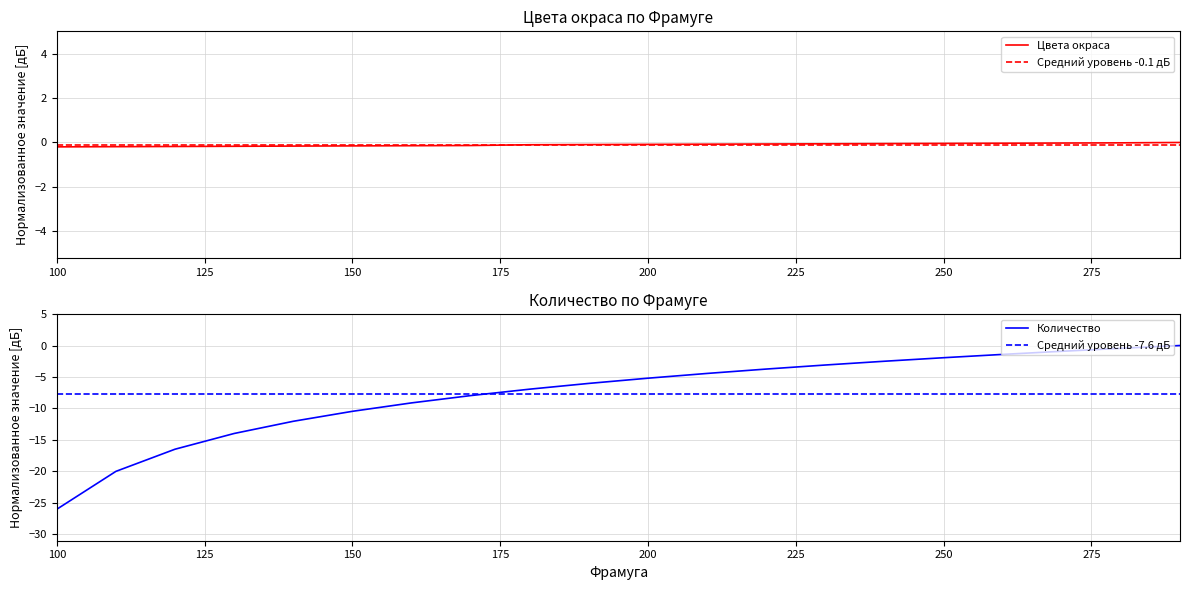

At which label does Количество reach its minimum?

100